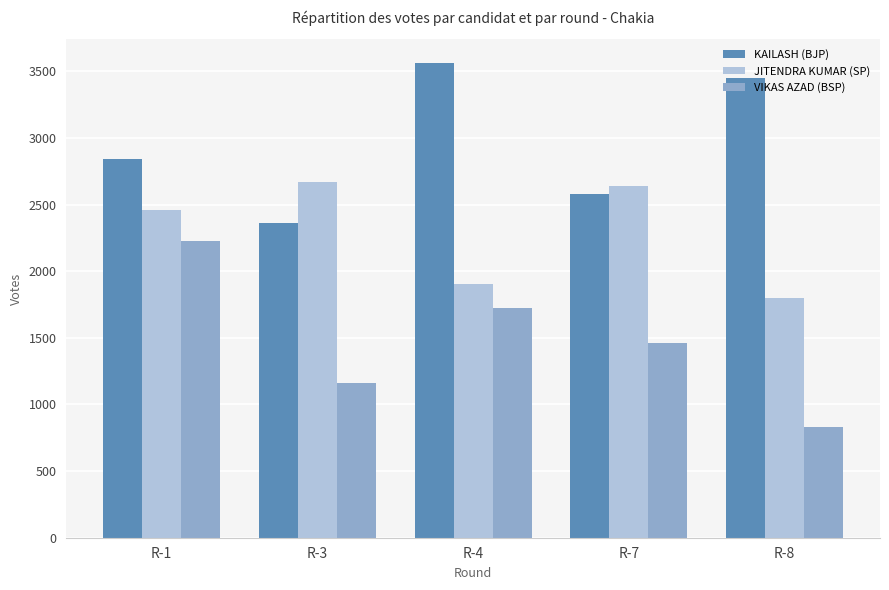

Is the value of KAILASH (BJP) at R-4 greater than the value of JITENDRA KUMAR (SP) at R-7?

Yes